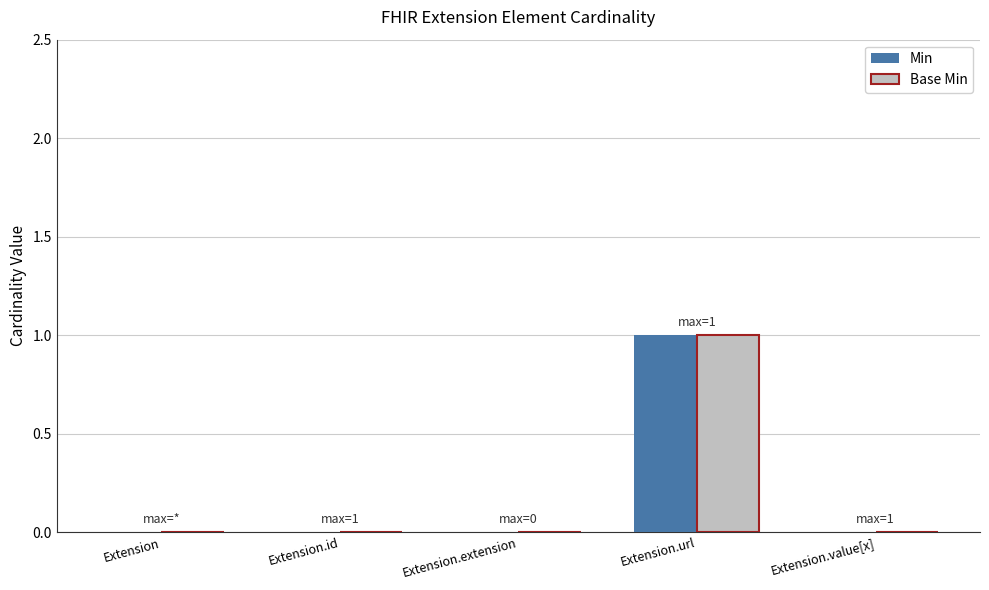

Reading left to right, what are all the values shown in this chart?

Min: 0	0	0	1	0
Base Min: 0	0	0	1	0